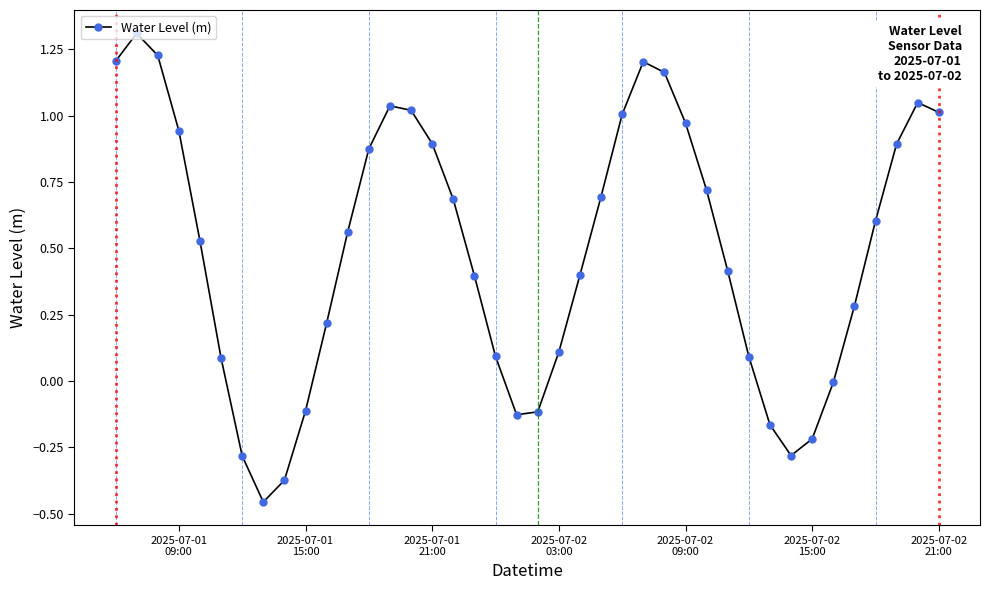

True or false: there are more than 1 points higher than both neighbors.

True